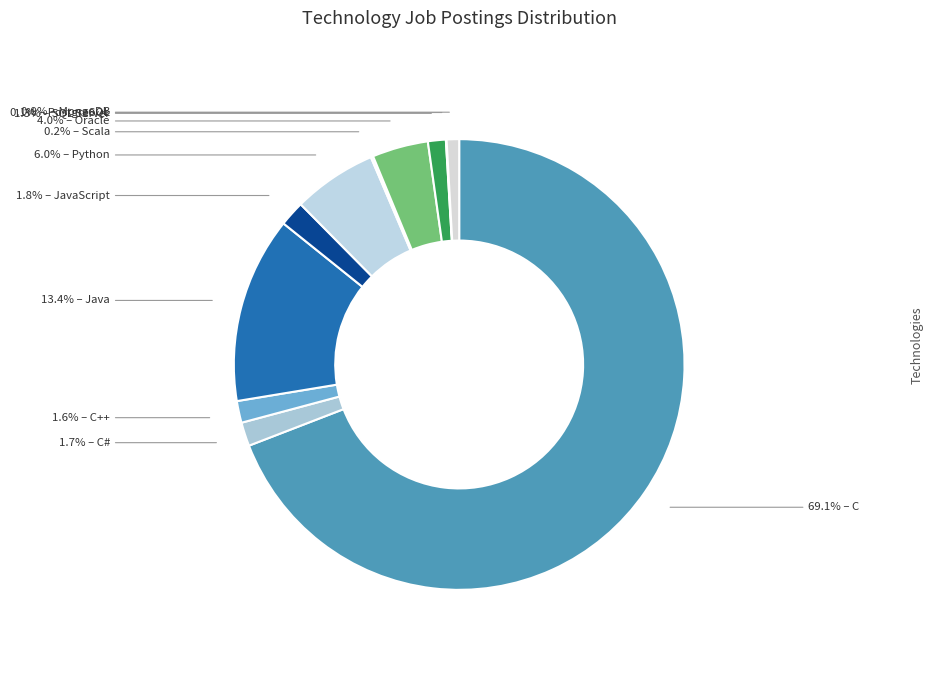

How many segments does this pie chart have?

11